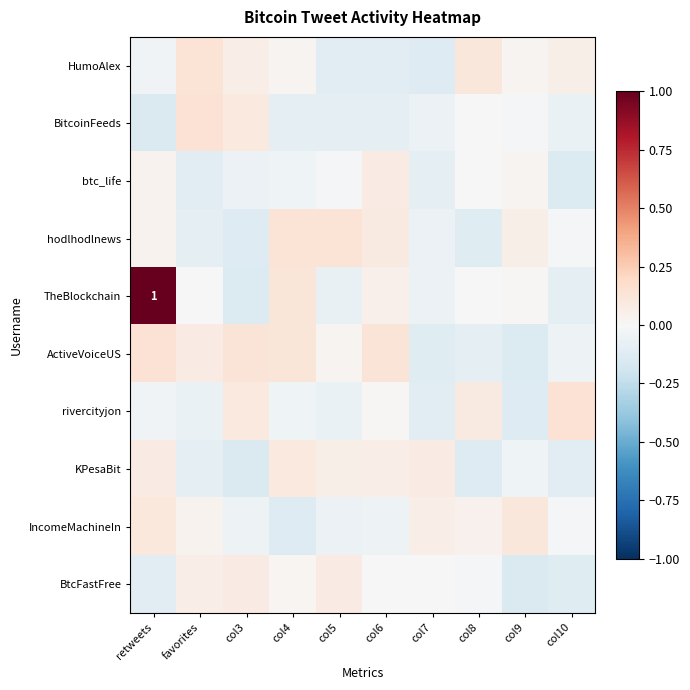

How many distinct data groups are displayed?

10